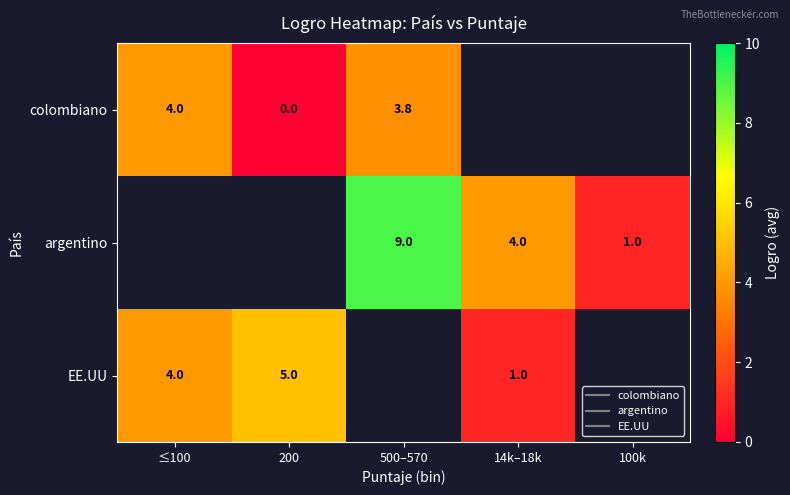

Is it true that argentino equals 0.3 at 100k?

False